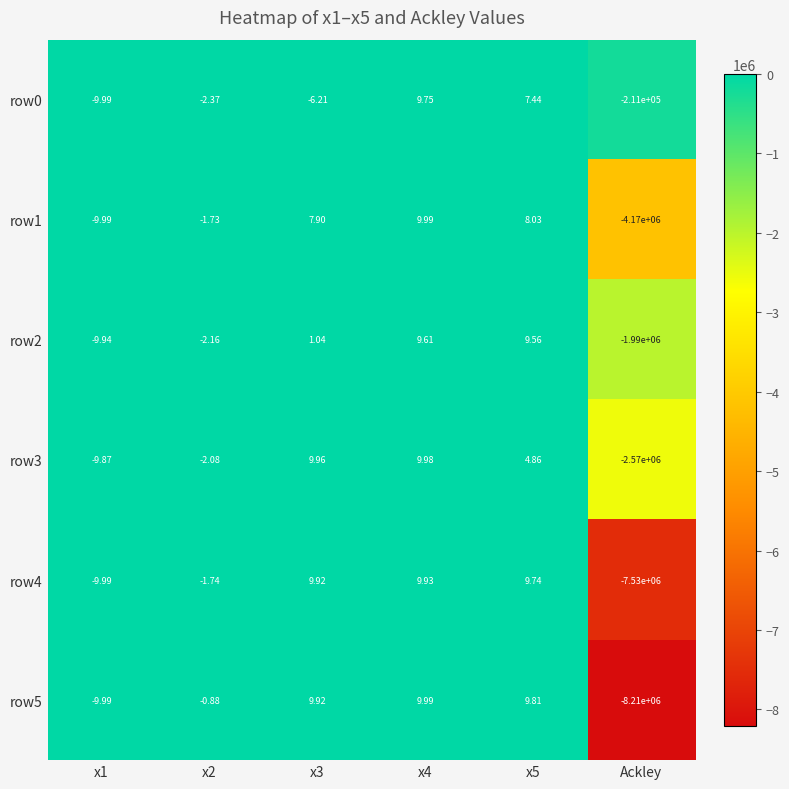

What is the smallest value displayed?

-8210000.0